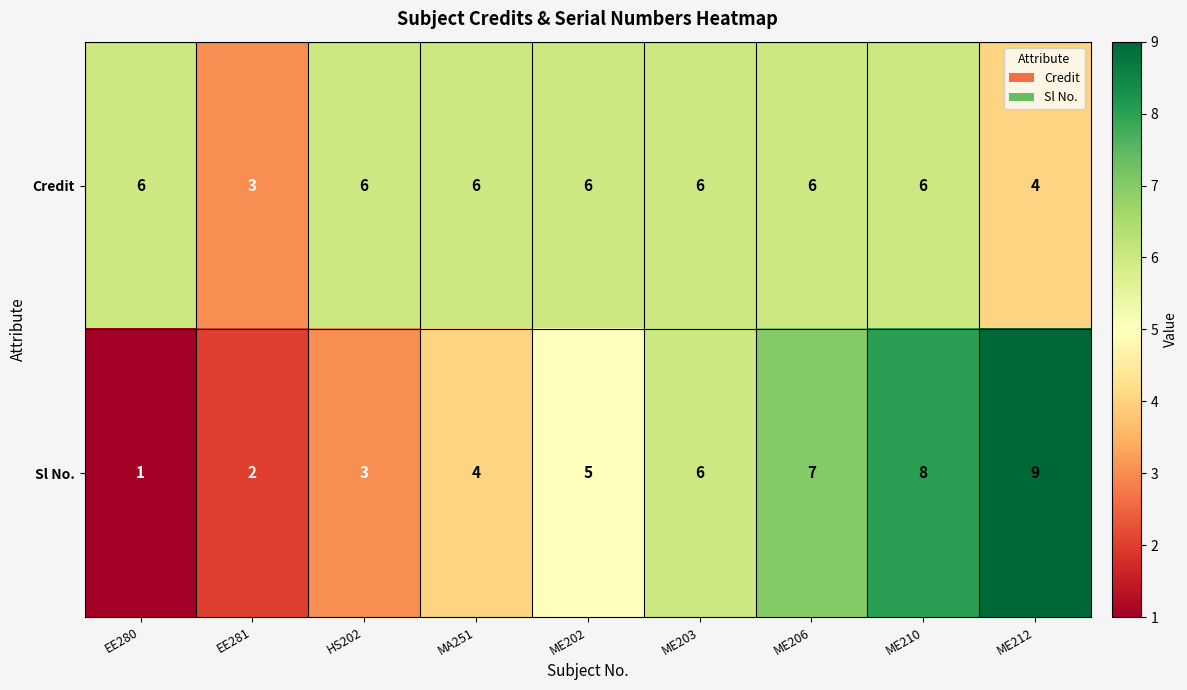

Reading right to left, list all the values displayed in this chart.

Credit: ME212=4	ME210=6	ME206=6	ME203=6	ME202=6	MA251=6	HS202=6	EE281=3	EE280=6
Sl No.: ME212=9	ME210=8	ME206=7	ME203=6	ME202=5	MA251=4	HS202=3	EE281=2	EE280=1